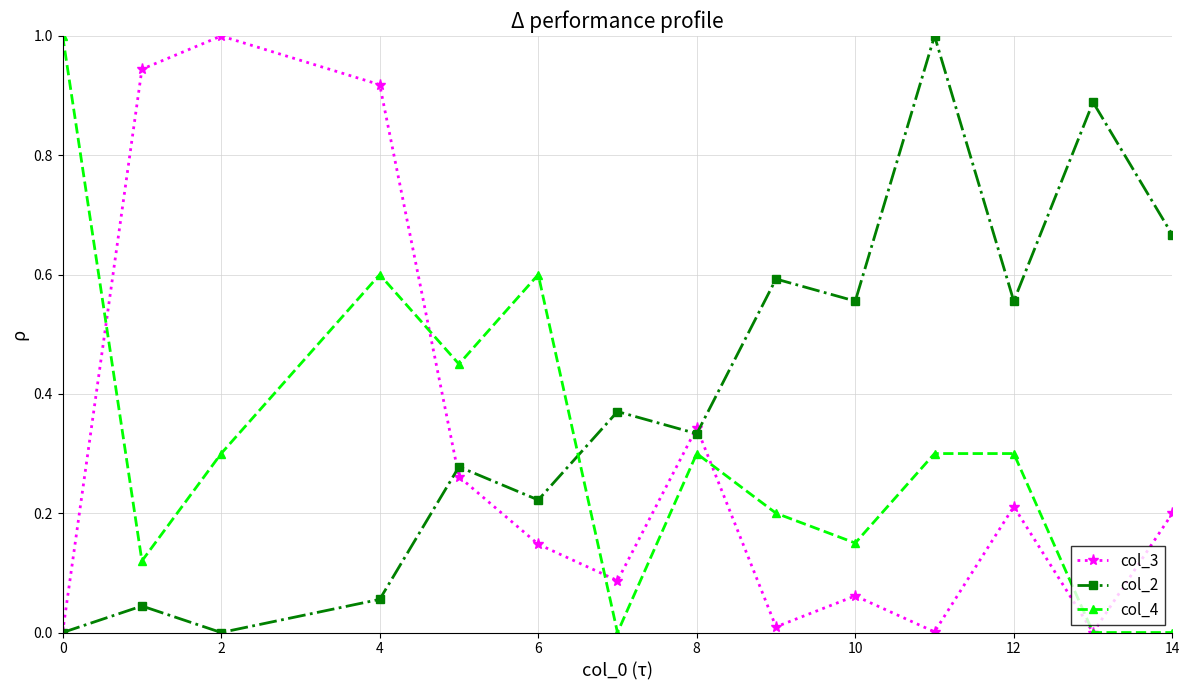

True or false: col_2 has more than 1 interior local peaks.

True